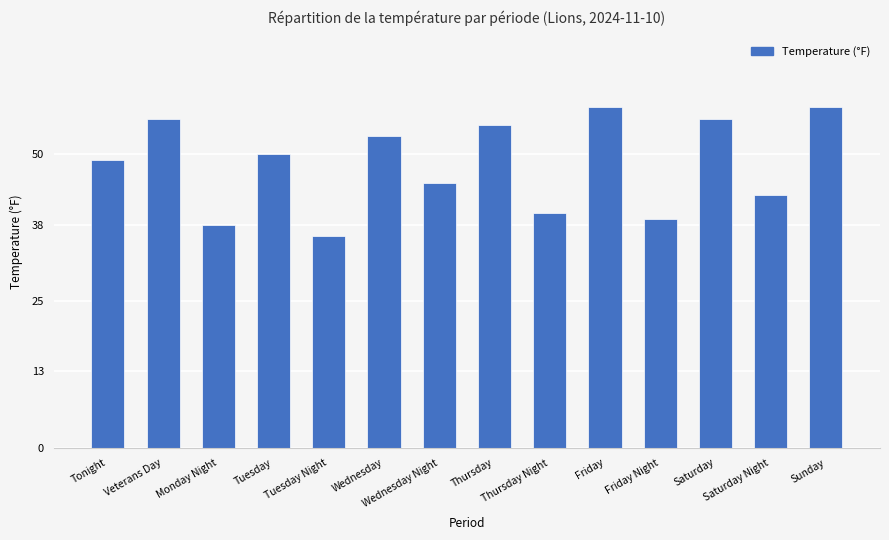

What is the ratio of the value at Wednesday Night to the value at Monday Night?

1.2